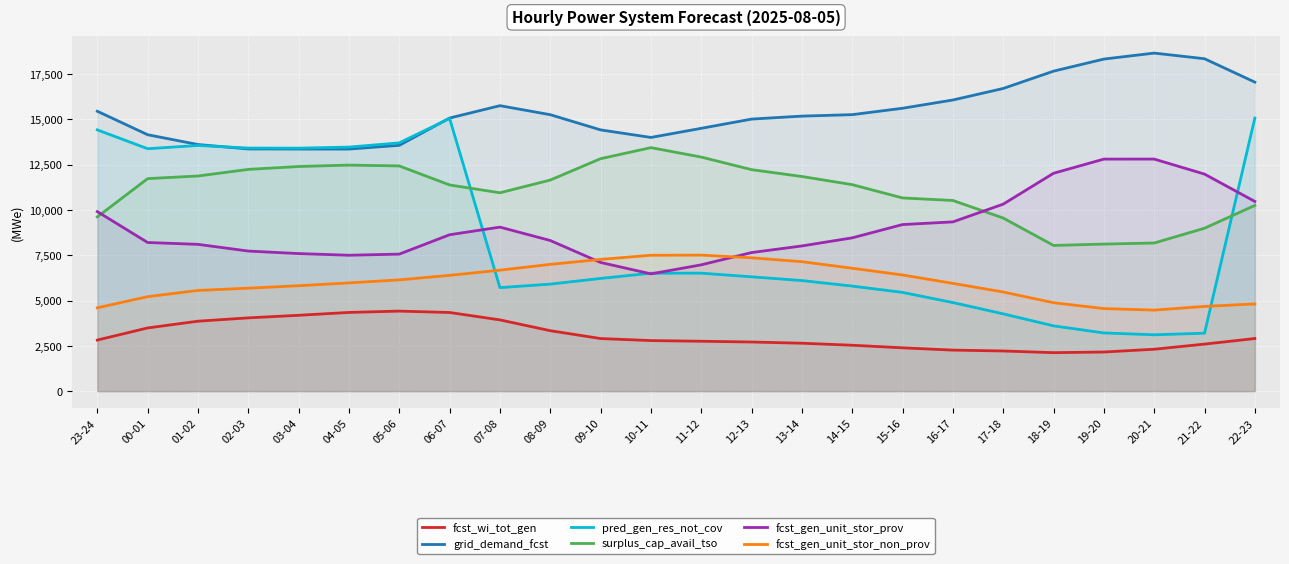

At which category does grid_demand_fcst reach its first local peak?

07-08